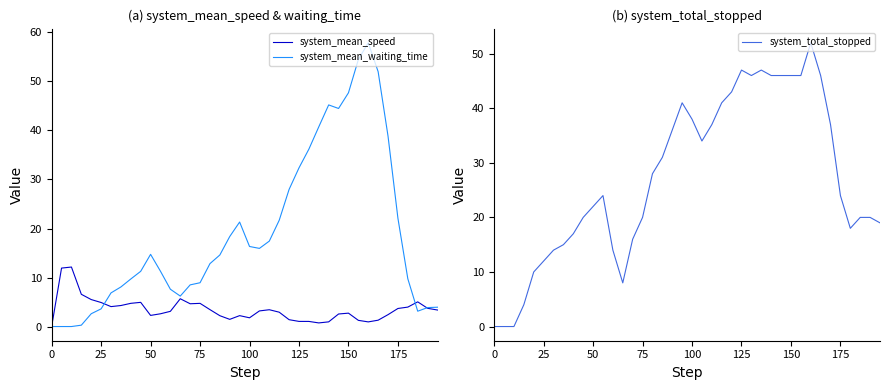

Is it true that system_mean_speed equals 3.7 at 175?

True